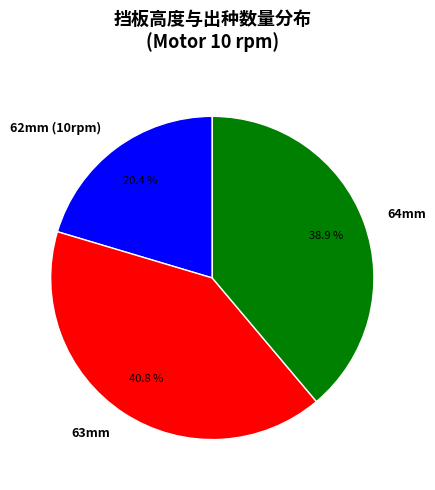

Does 62mm (10rpm) represent more than half of the total?

No